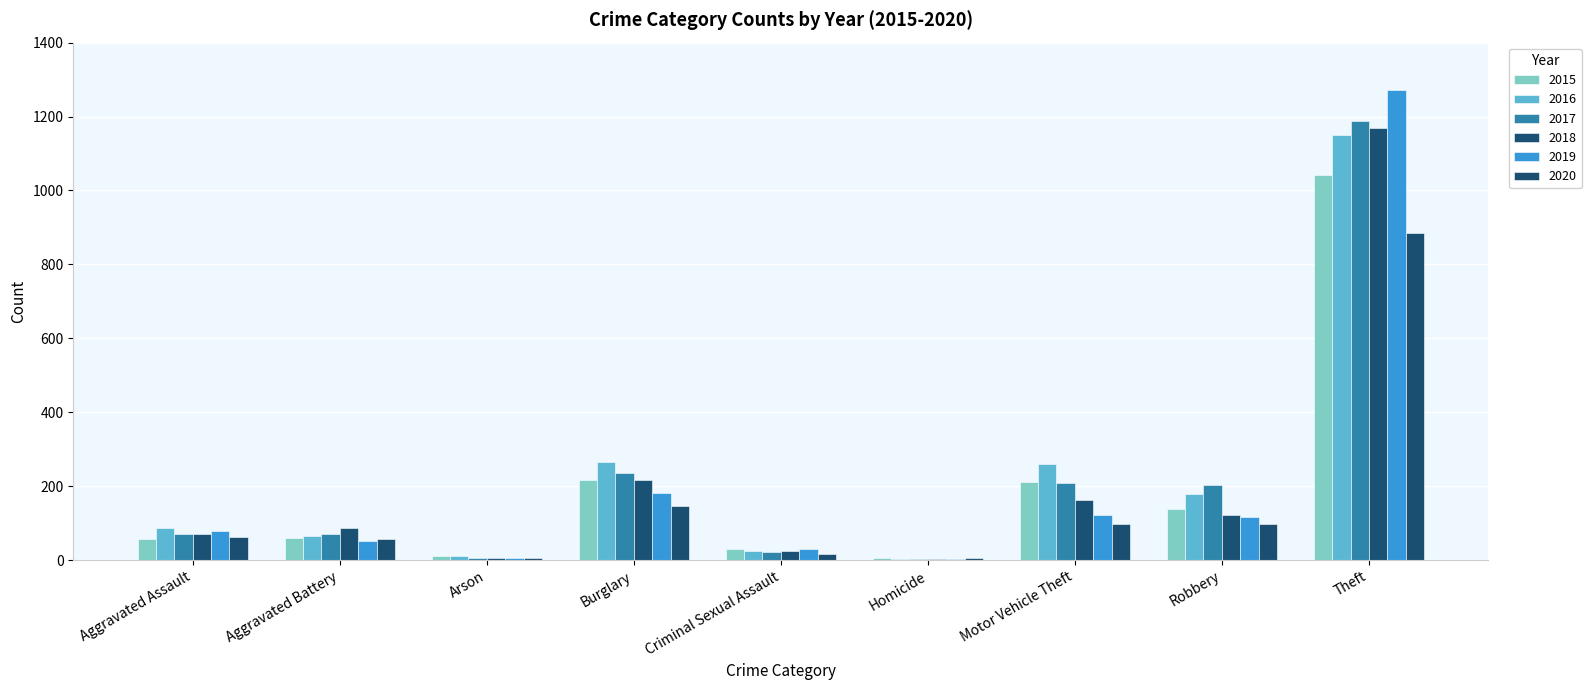

How many series are shown in this chart?

6